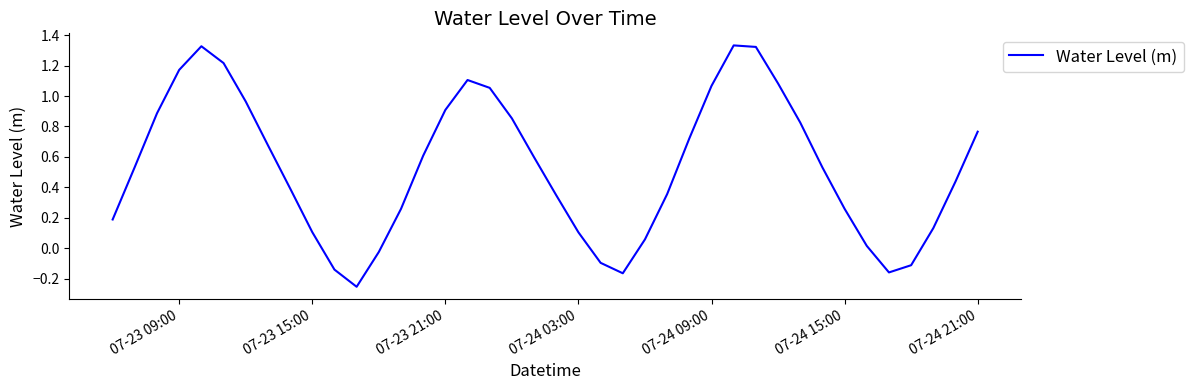

How many lines are shown in the chart?

1